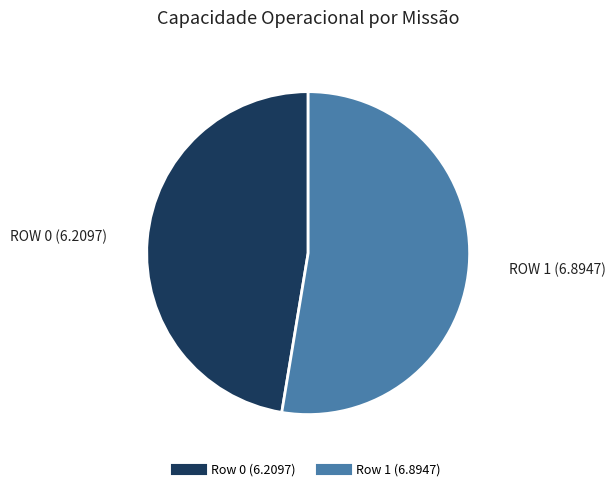

Between Row 1 and Row 0, which is larger?

Row 1